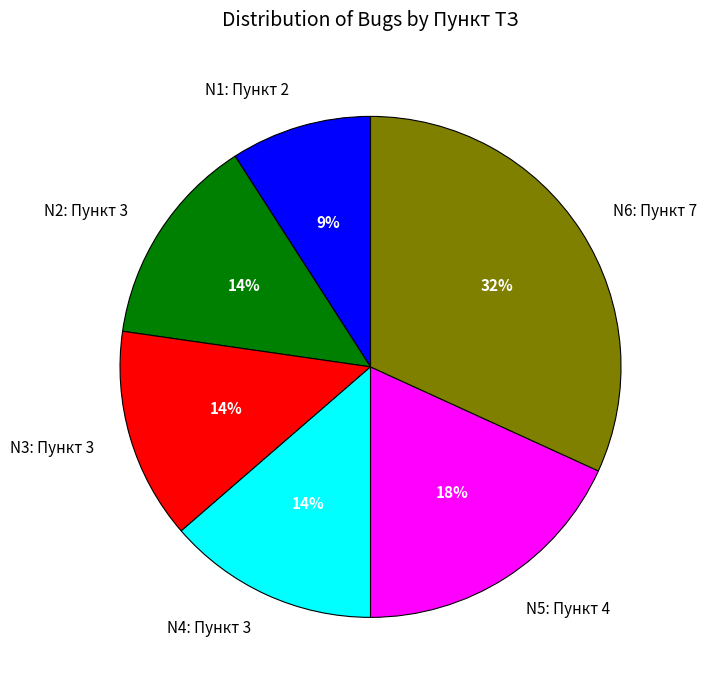

Is there a majority slice in this chart?

No